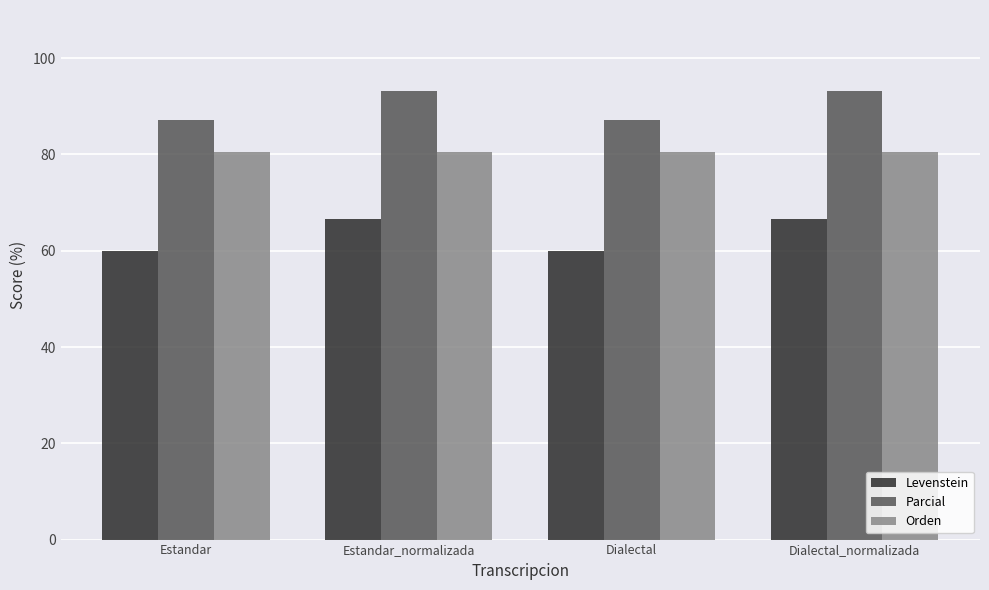

What is the smallest value displayed?

60.0